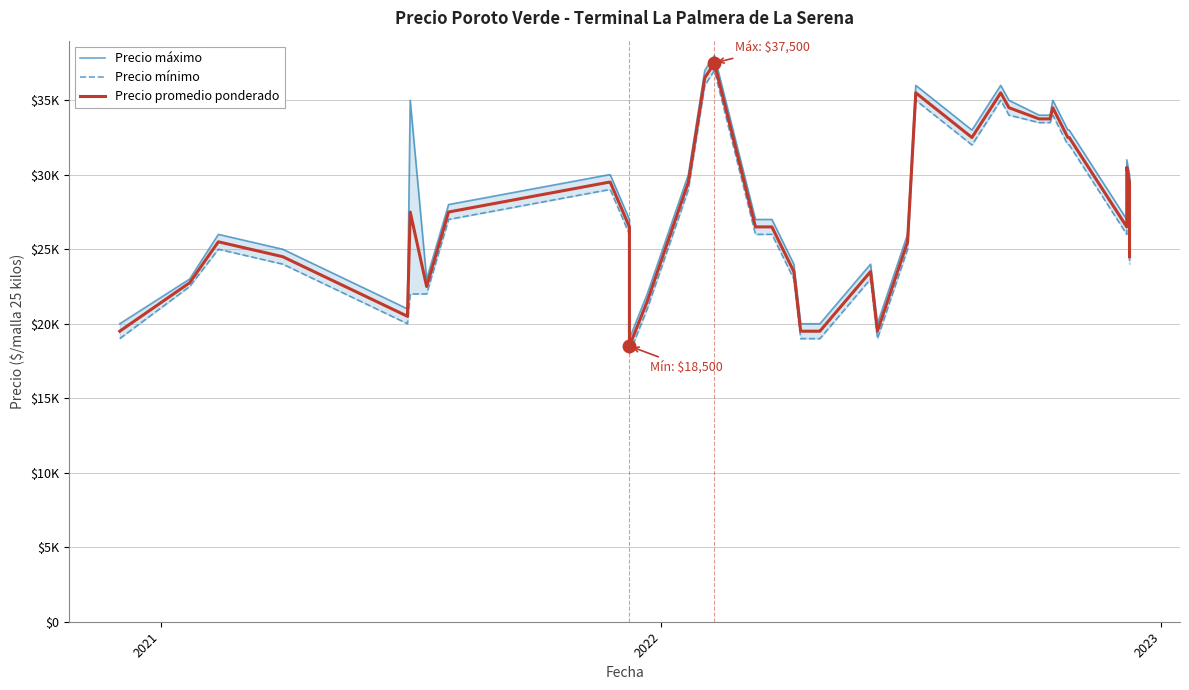

What is the sum of all Precio mínimo values?

1059500